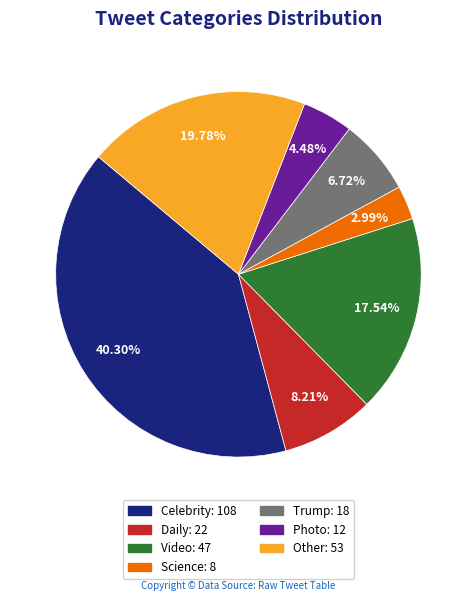

To the nearest percent, what portion does Celebrity represent?

40%